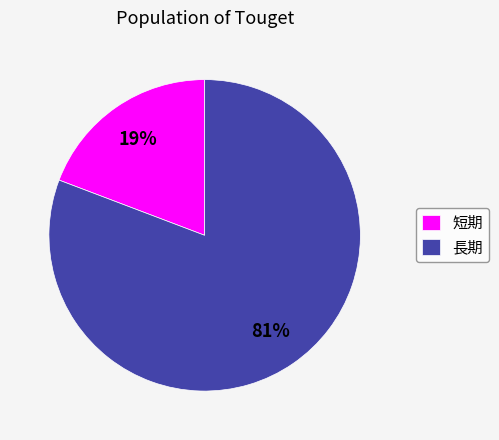

To the nearest percent, what is the difference between the largest and smallest slice percentages?

62%